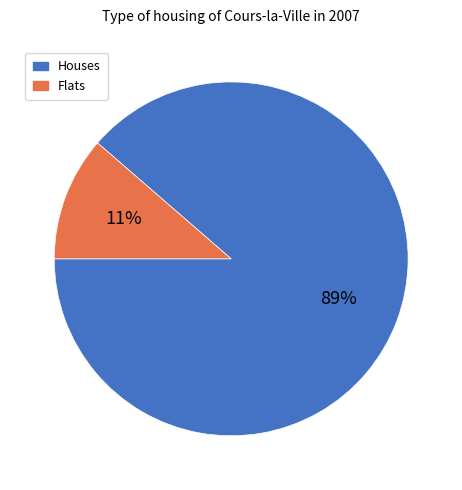

Is the sum of Flats and Houses greater than half?

Yes